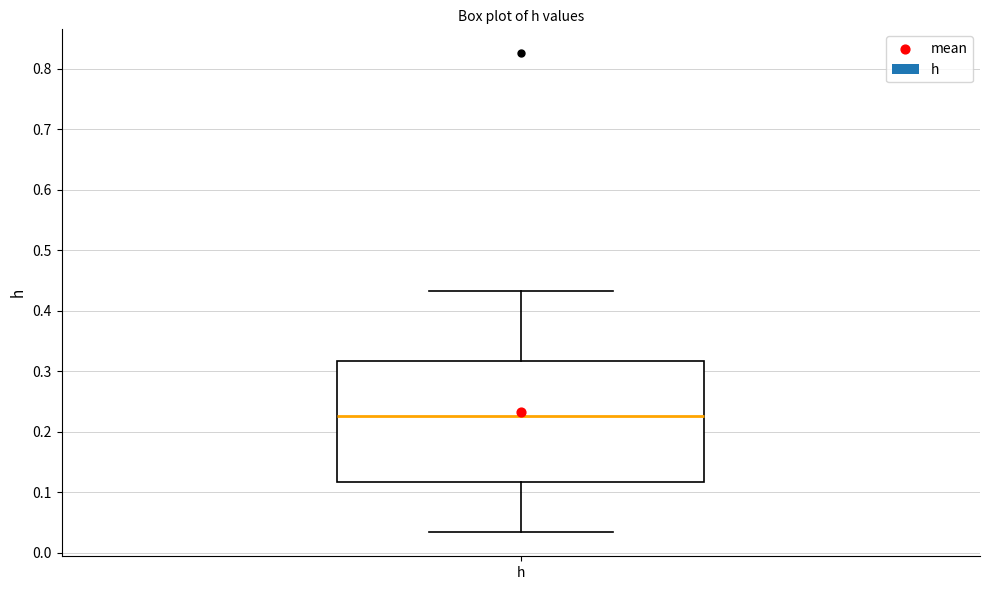

Where is the lower edge of the box for h on the y-axis? The values are not printed on the chart, so give them approximately, as read against the axis.

0.12